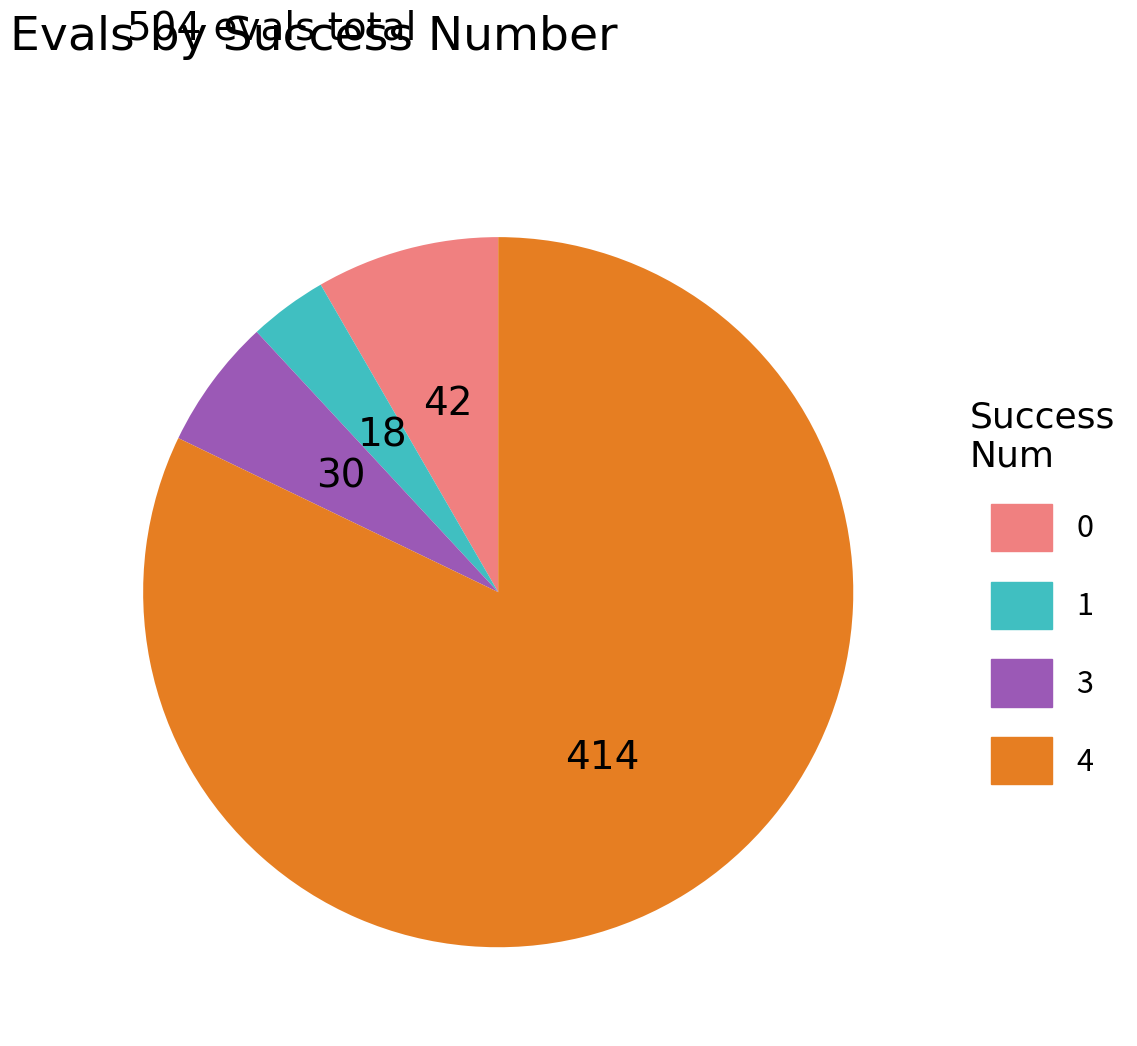

Do 1 and 3 together represent more than half of the pie?

No